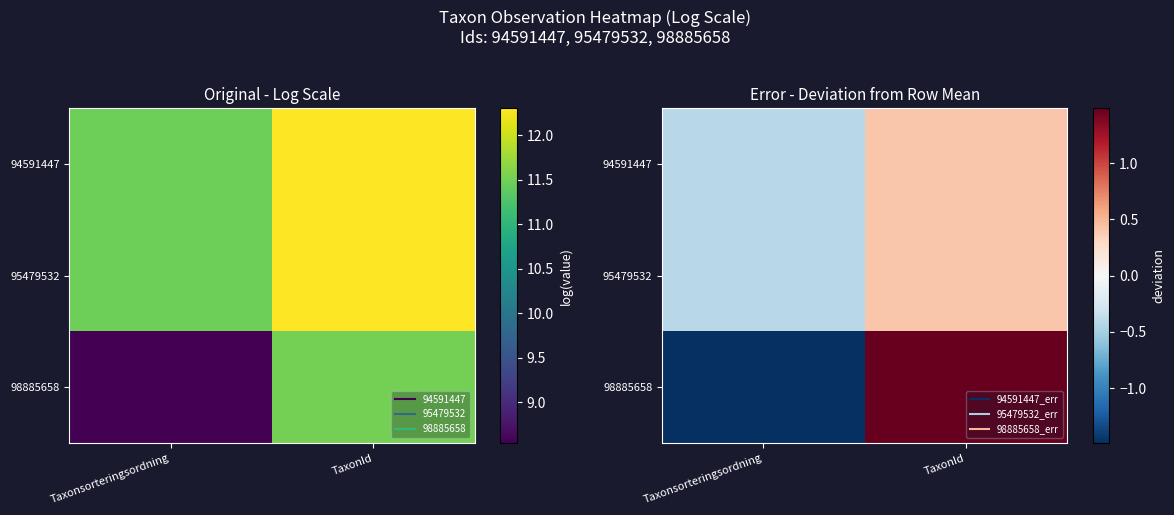

What is the difference between the maximum and minimum values in the 98885658 series?

3.0